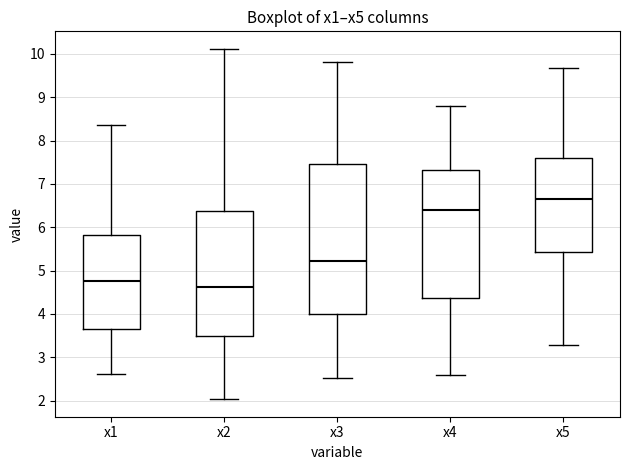

Which box is the tallest, from its lower edge to its upper edge?

x3